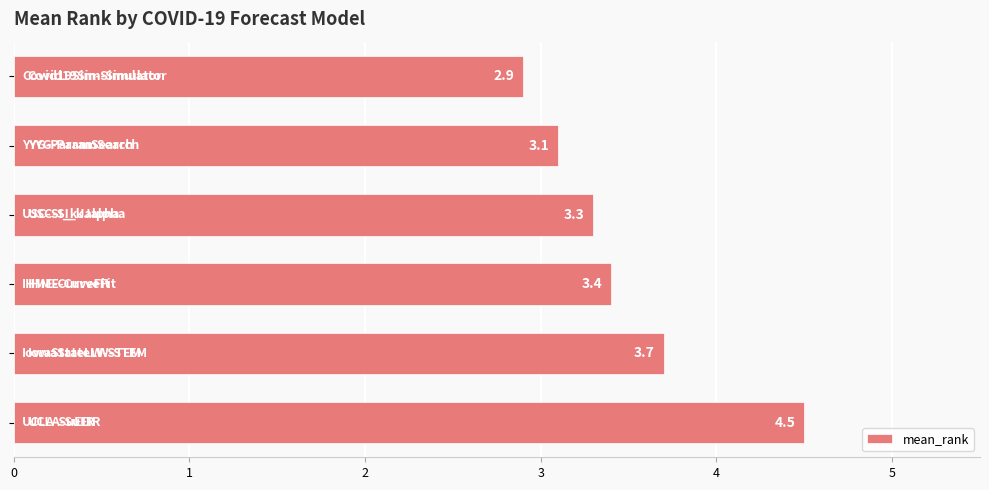

What is the average value?

3.5